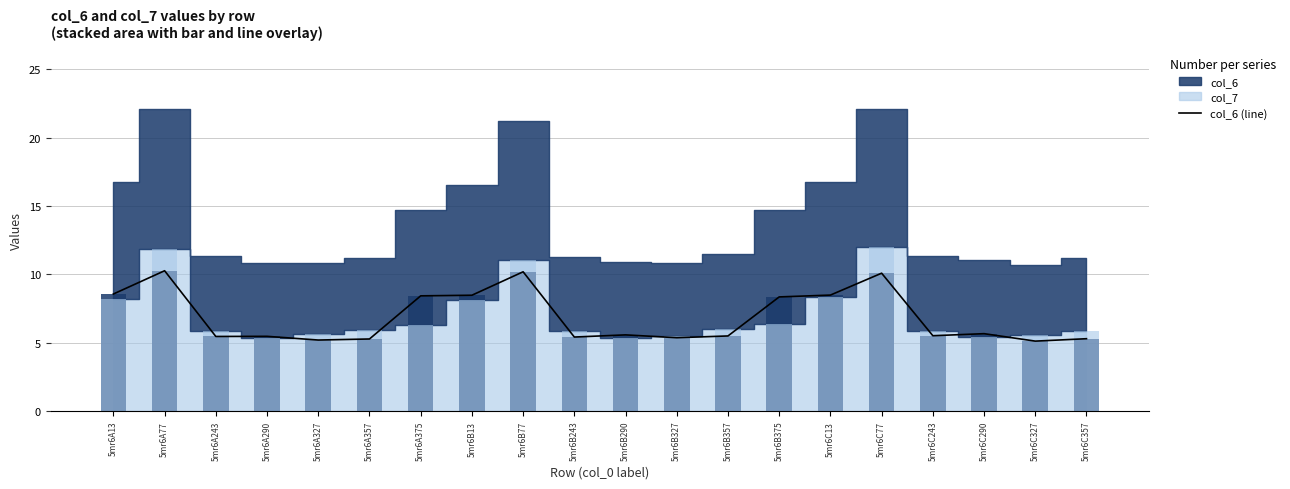

What is the label of the 9th bar from the right?

5mr6B327